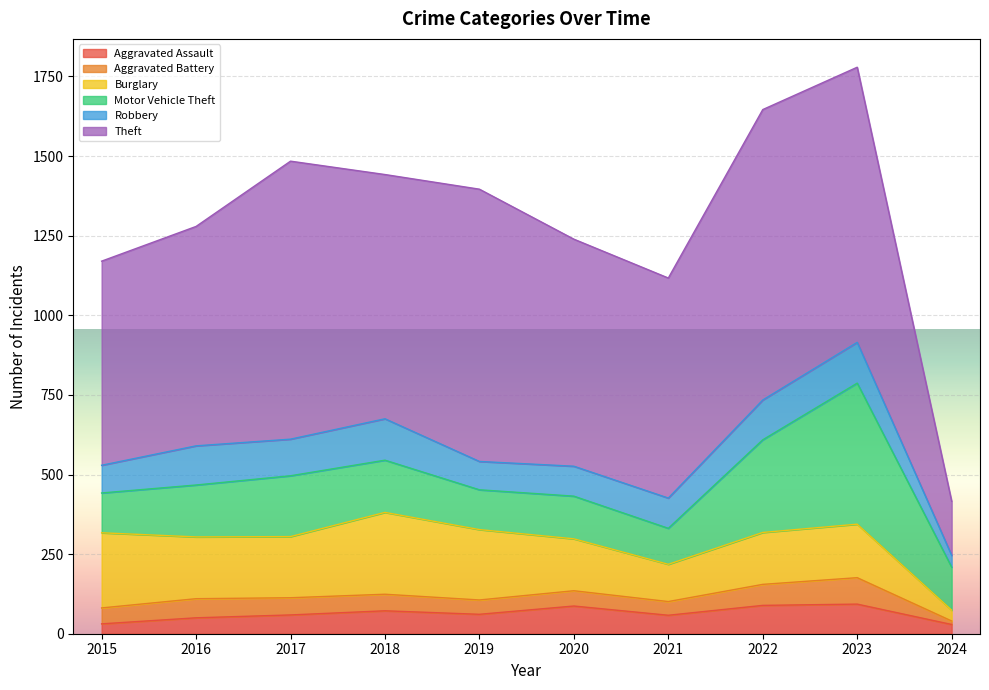

How many interior local peaks does the Aggravated Assault series have?

3